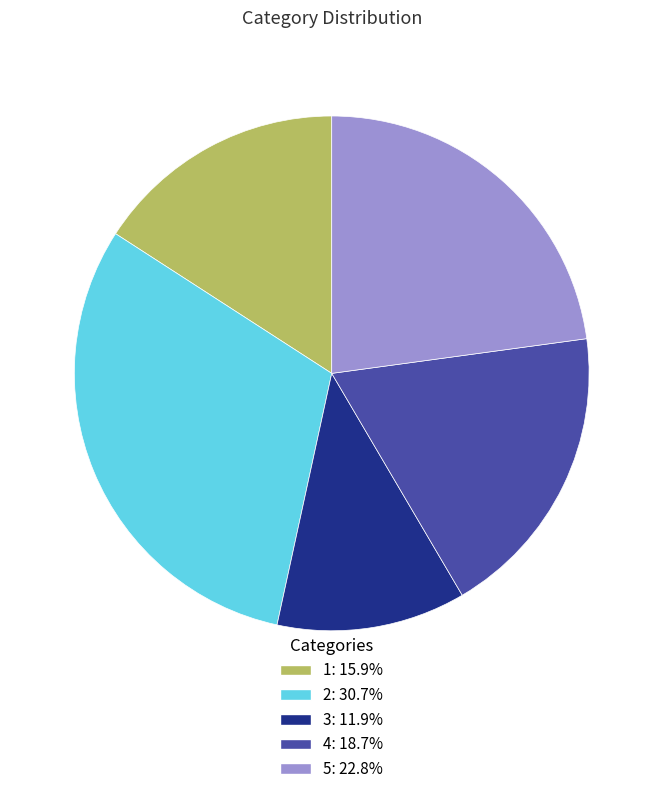

Which slice is the smallest?

3